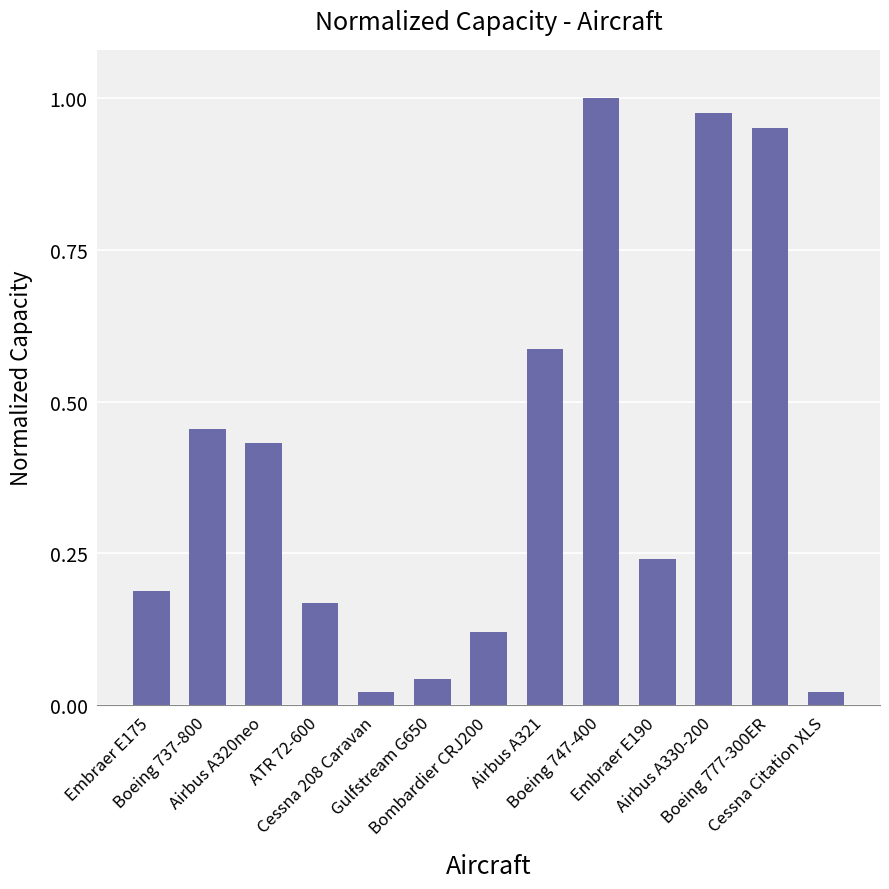

How many distinct data groups are displayed?

1